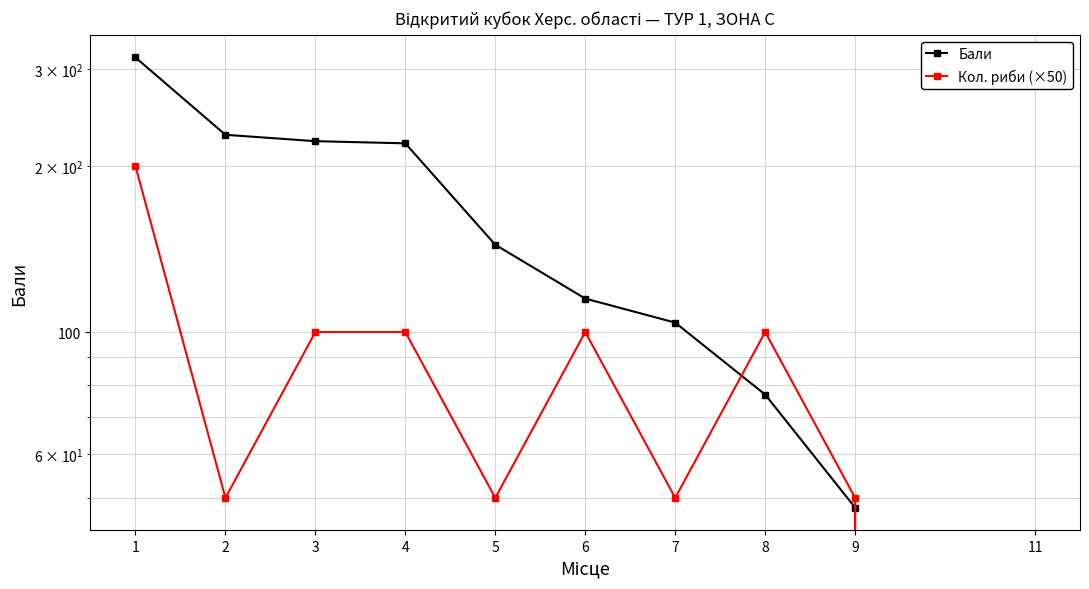

Count the Кол. риби (×50) values in the range 50 to 100.

8